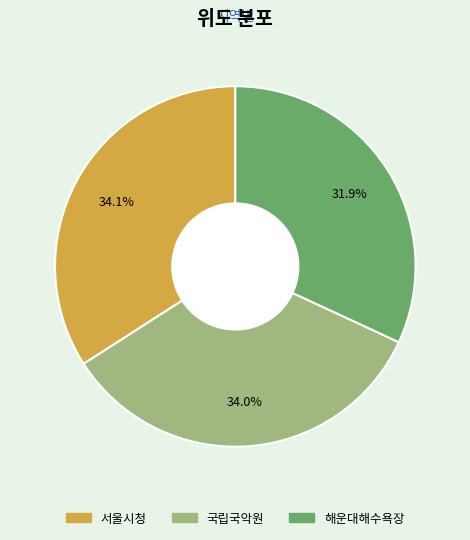

Which category has the smallest portion of the pie?

해운대해수욕장